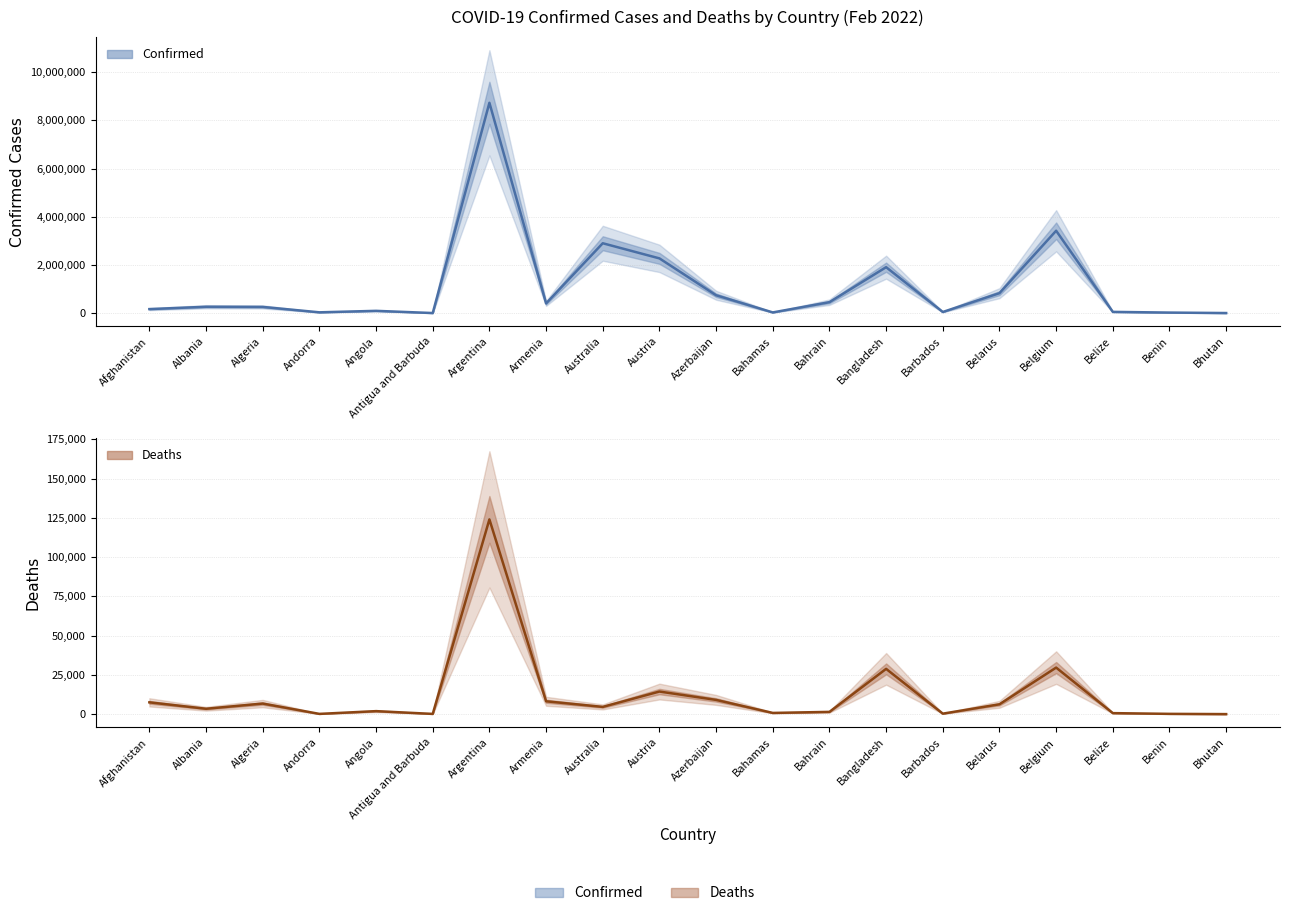

Rank the series by their average value, from highest to lowest.

Confirmed, Deaths